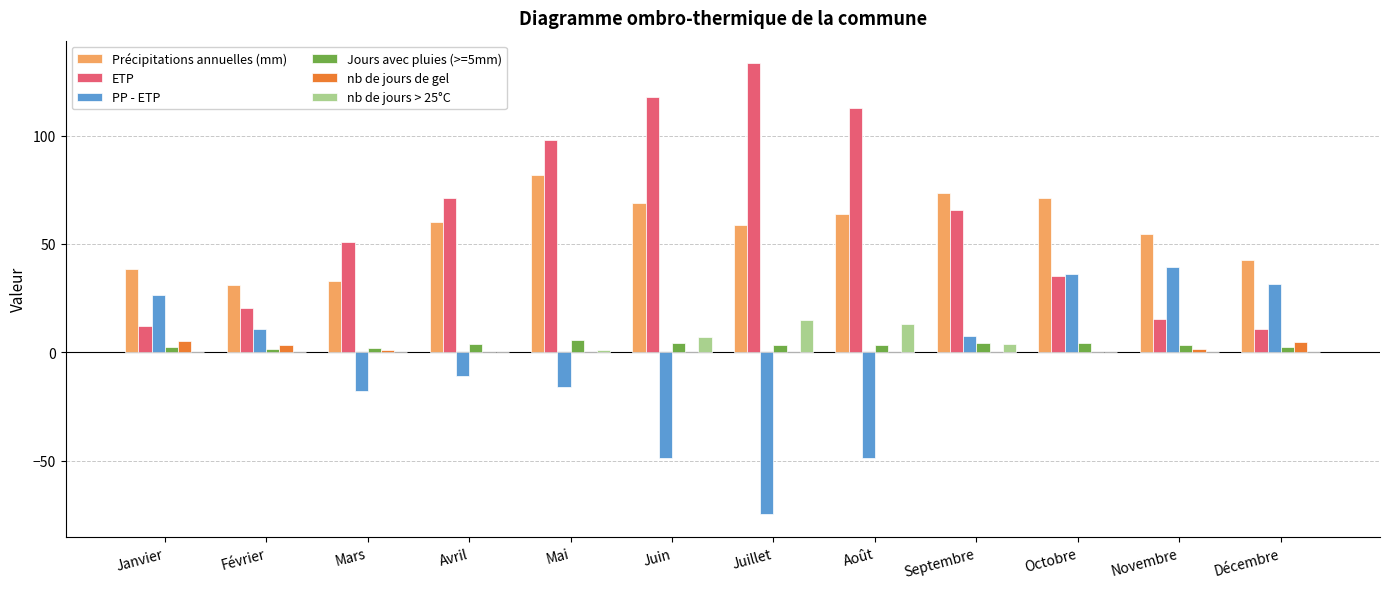

What is the spread (max minus min) of values at Mars?

68.4